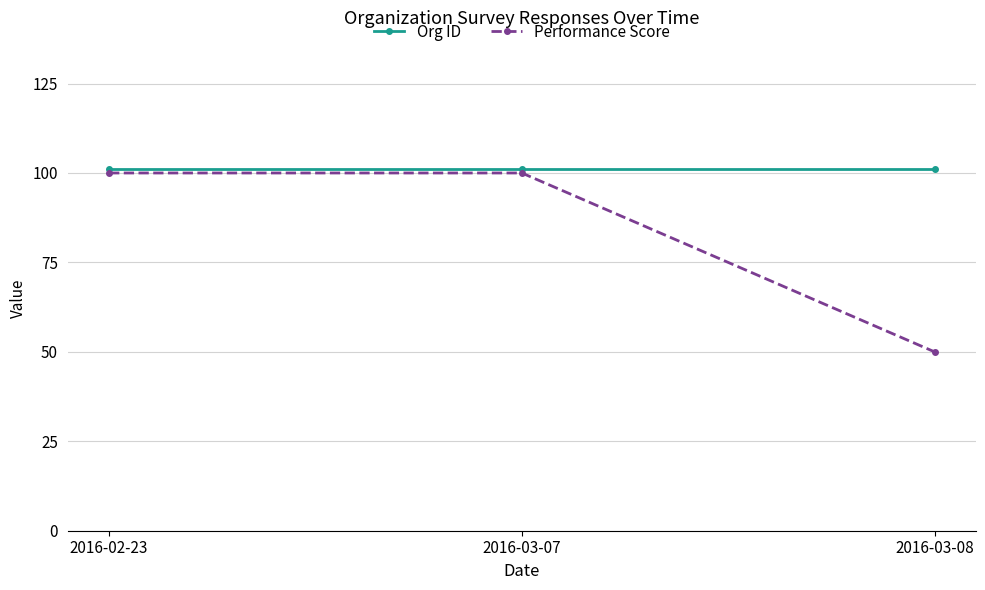

Which series changed the most between 2016-02-23 and 2016-03-08?

Performance Score